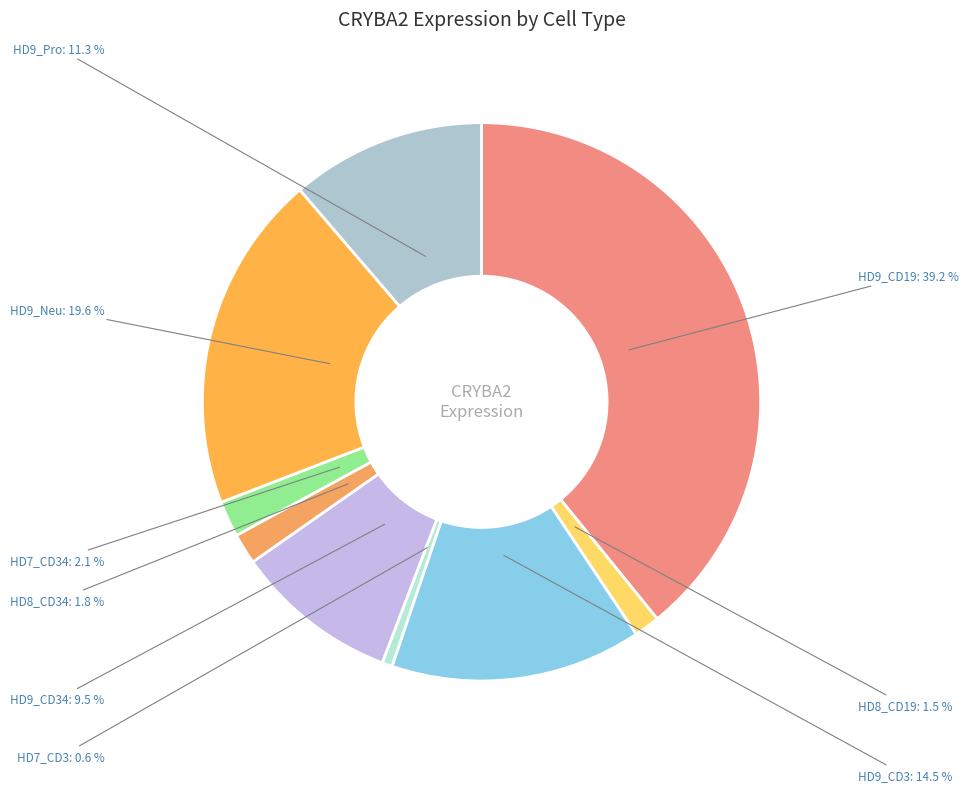

Count the number of slices in the pie.

9